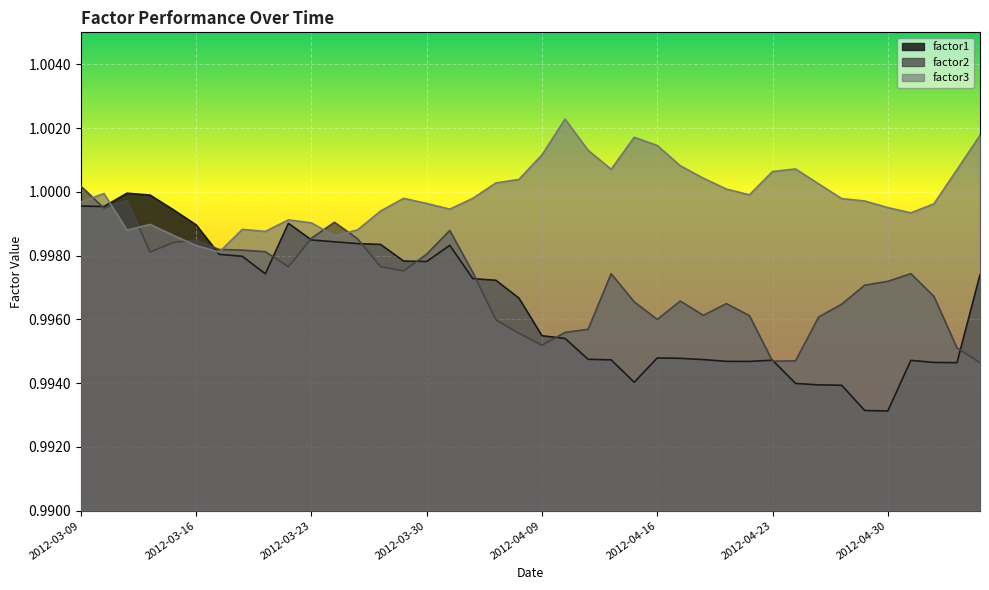

List the labels in order of factor2 value, largest first.

2012-03-09, 2012-03-13, 2012-03-12, 2012-03-26, 2012-04-02, 2012-03-23, 2012-03-27, 2012-03-16, 2012-03-15, 2012-03-19, 2012-03-20, 2012-03-21, 2012-03-14, 2012-03-30, 2012-03-28, 2012-03-22, 2012-03-29, 2012-04-03, 2012-05-01, 2012-04-12, 2012-04-30, 2012-04-27, 2012-05-02, 2012-04-17, 2012-04-13, 2012-04-19, 2012-04-26, 2012-04-18, 2012-04-20, 2012-04-25, 2012-04-16, 2012-04-04, 2012-04-11, 2012-04-10, 2012-04-05, 2012-04-09, 2012-05-03, 2012-04-24, 2012-04-23, 2012-05-04